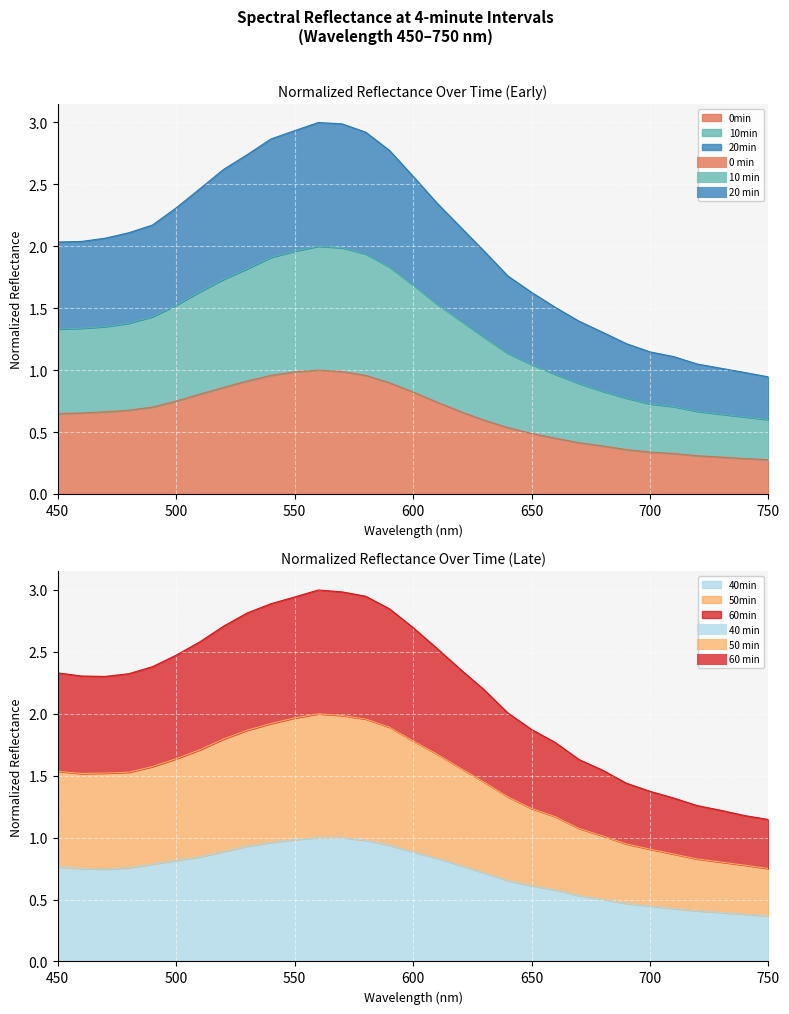

What is the sum of the 10min values at 590 and 730?

3.8